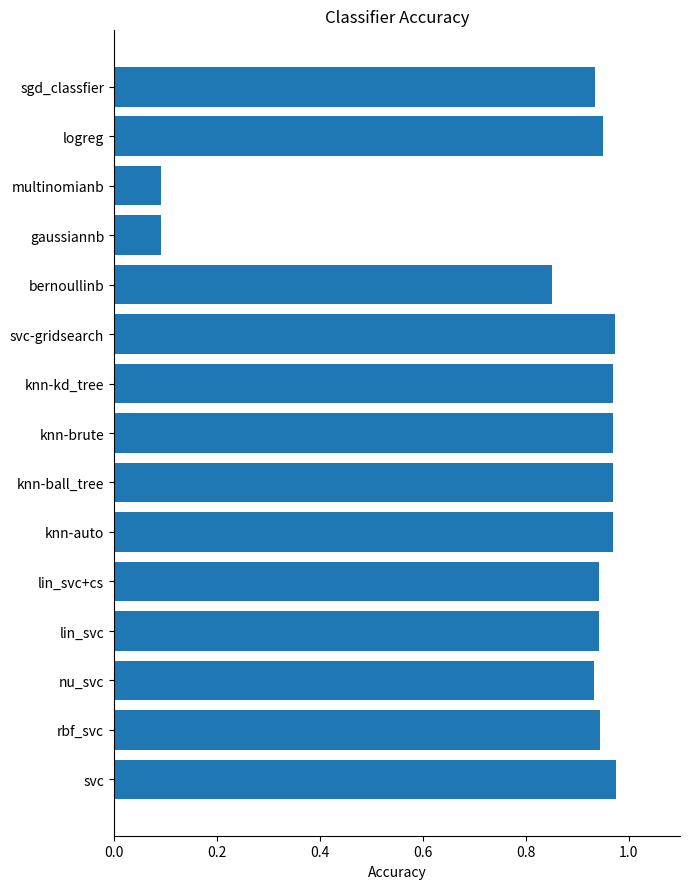

The chart shows a value of 0.2 at lin_svc. True or false?

False